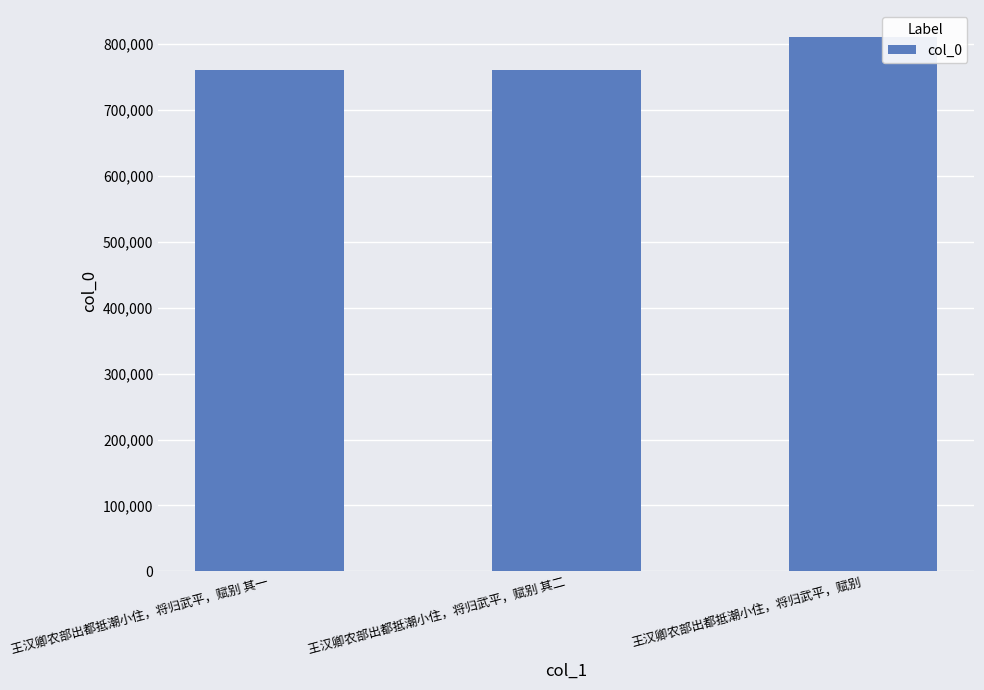

What is the change in value from 王汉卿农部出都抵潮小住，将归武平，赋别 其一 to 王汉卿农部出都抵潮小住，将归武平，赋别?

+50585